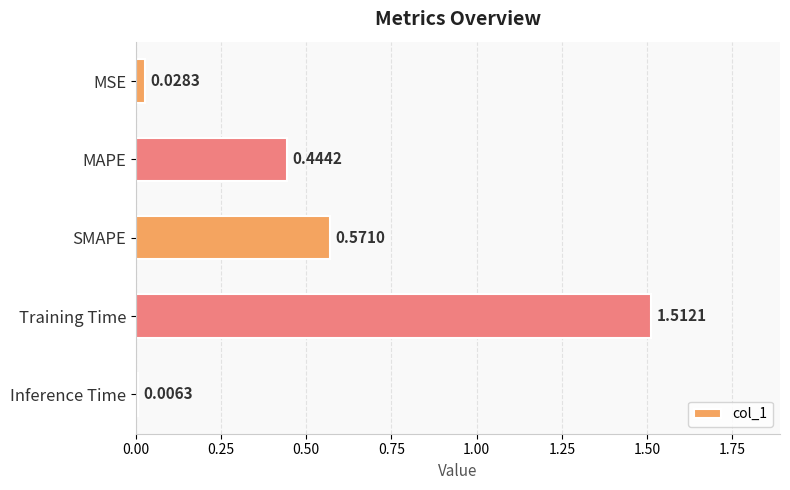

What is the label of the 3rd bar from the bottom?

SMAPE